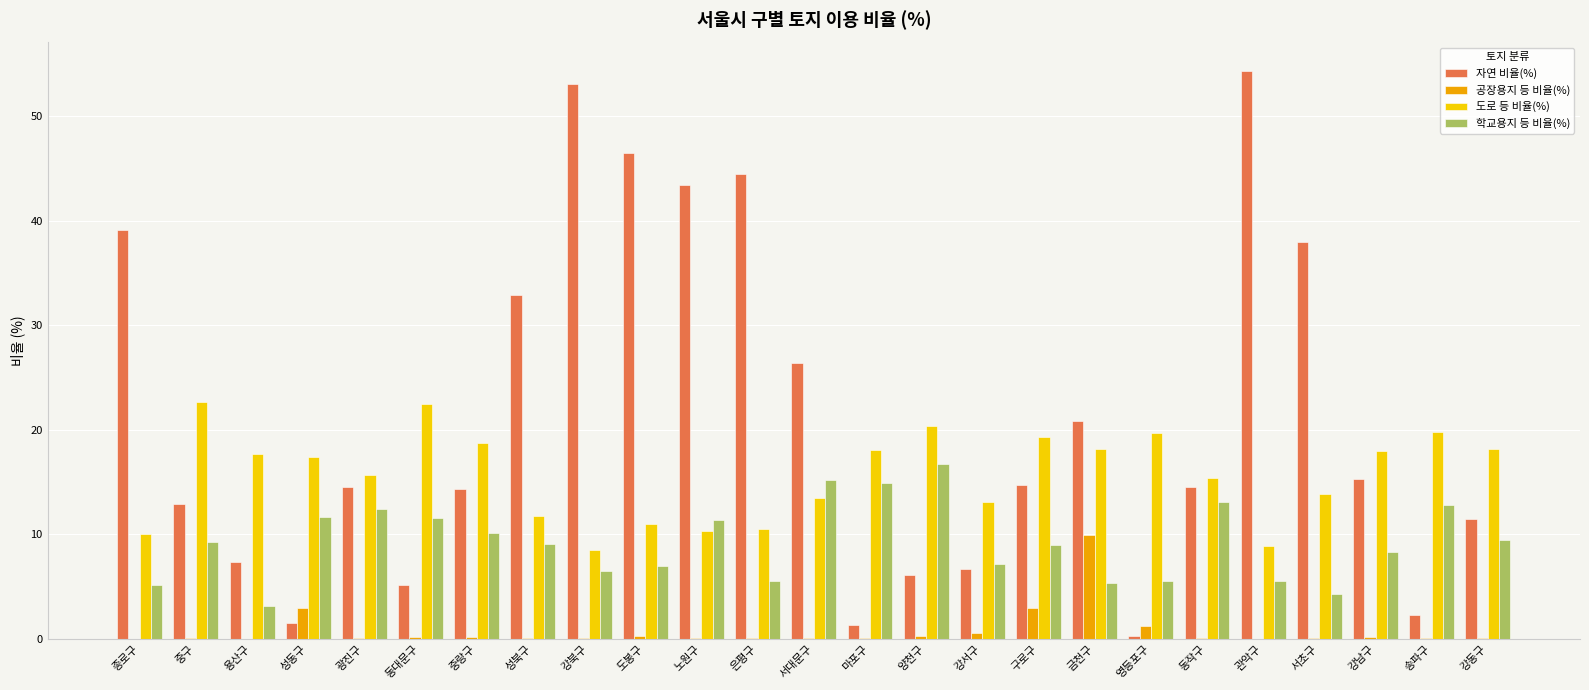

Does the chart contain stacked bars?

No